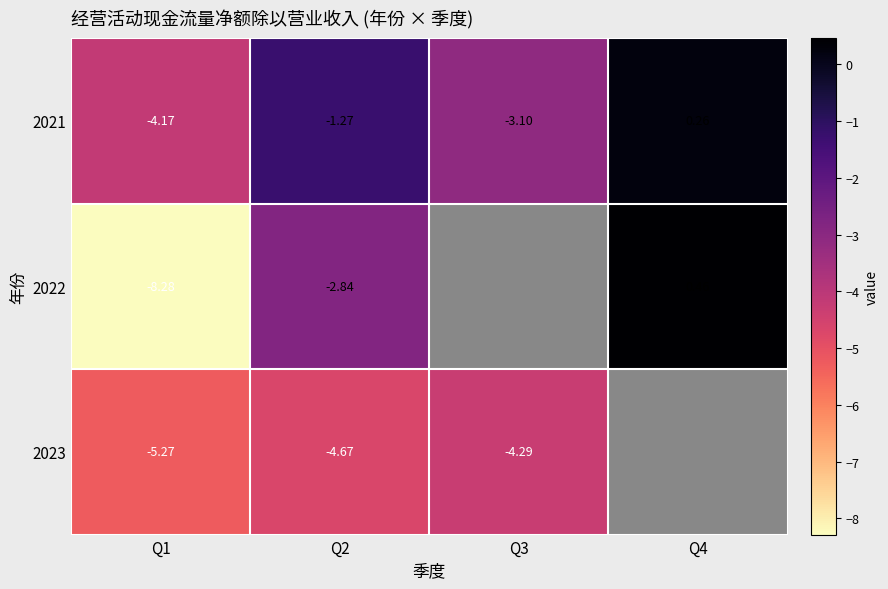

At how many categories does at least one series exceed -4?

3